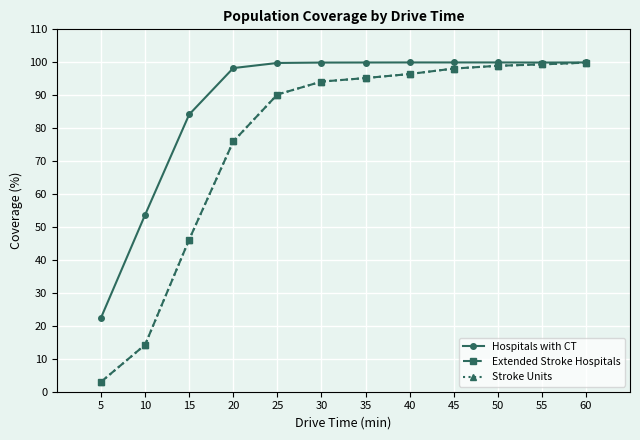

Does the chart have visible grid lines?

Yes